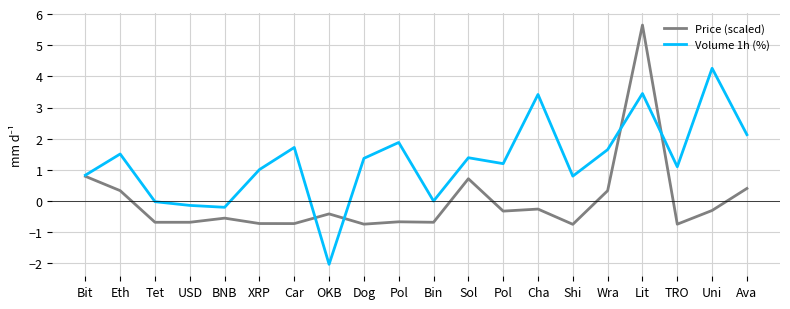

What are all the series names shown in the legend?

Price (scaled), Volume 1h (%)